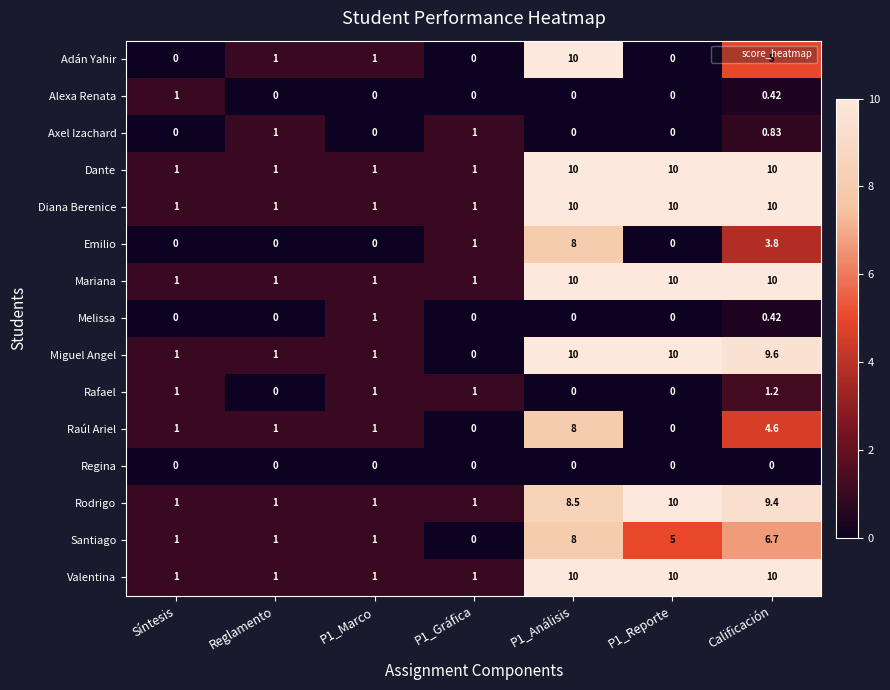

Is the value of Axel Izachard at P1_Análisis greater than the value of Adán Yahir at P1_Análisis?

No